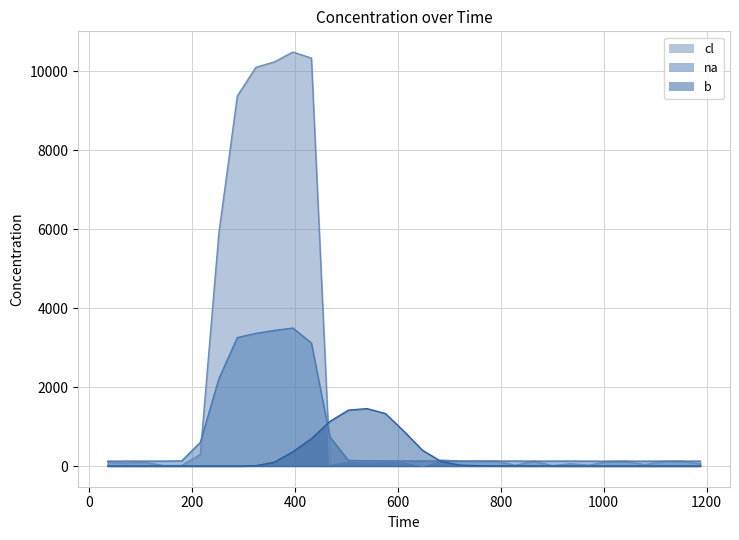

Which series ends up on top after the final intersection of cl and b?

cl